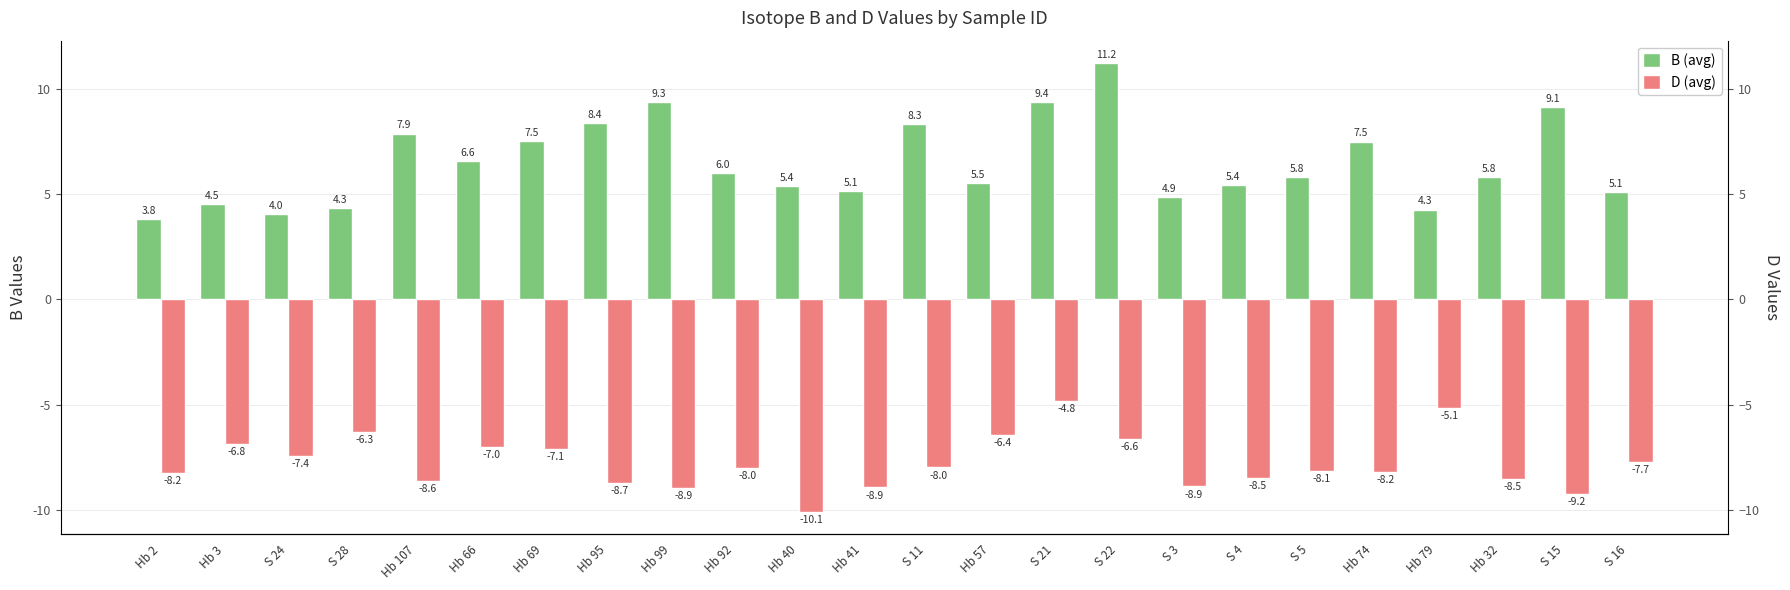

Reading left to right, list all the values displayed in this chart.

B (avg): 3.8	4.5	4.0	4.3	7.9	6.6	7.5	8.4	9.3	6.0	5.4	5.1	8.3	5.5	9.4	11.2	4.9	5.4	5.8	7.5	4.3	5.8	9.1	5.1
D (avg): -8.2	-6.8	-7.4	-6.3	-8.6	-7.0	-7.1	-8.7	-8.9	-8.0	-10.1	-8.9	-8.0	-6.4	-4.8	-6.6	-8.9	-8.5	-8.1	-8.2	-5.1	-8.5	-9.2	-7.7